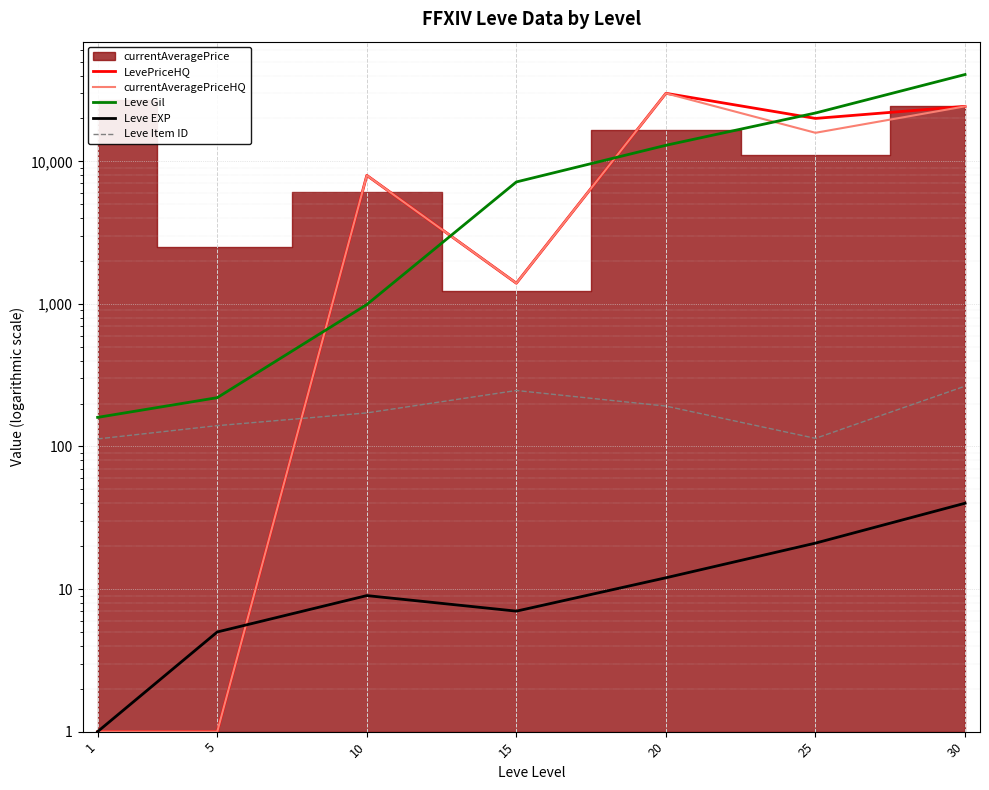

What is the smallest value displayed?

1